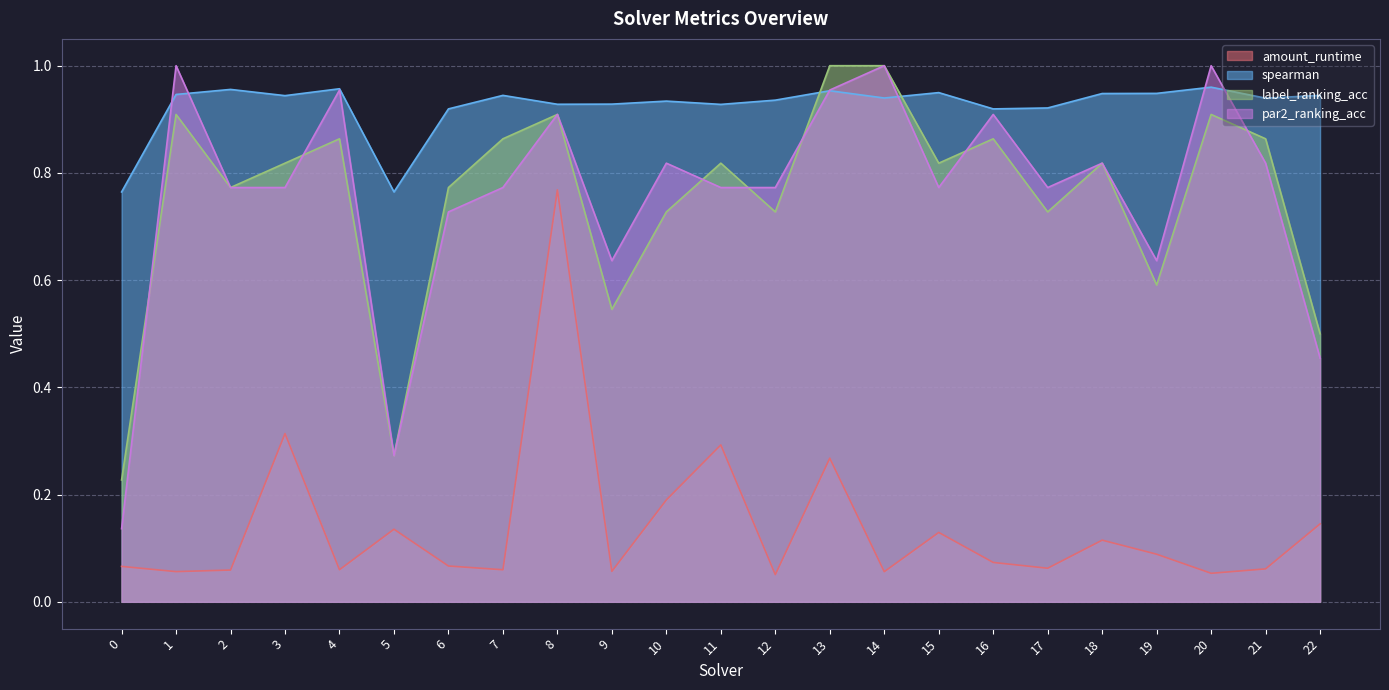

Reading left to right, extract all data points from this chart.

amount_runtime: 0.1	0.1	0.1	0.3	0.1	0.1	0.1	0.1	0.8	0.1	0.2	0.3	0.1	0.3	0.1	0.1	0.1	0.1	0.1	0.1	0.1	0.1	0.1
spearman: 0.8	0.9	1.0	0.9	1.0	0.8	0.9	0.9	0.9	0.9	0.9	0.9	0.9	1.0	0.9	0.9	0.9	0.9	0.9	0.9	1.0	0.9	0.9
label_ranking_acc: 0.2	0.9	0.8	0.8	0.9	0.3	0.8	0.9	0.9	0.5	0.7	0.8	0.7	1.0	1.0	0.8	0.9	0.7	0.8	0.6	0.9	0.9	0.5
par2_ranking_acc: 0.1	1.0	0.8	0.8	1.0	0.3	0.7	0.8	0.9	0.6	0.8	0.8	0.8	1.0	1.0	0.8	0.9	0.8	0.8	0.6	1.0	0.8	0.5